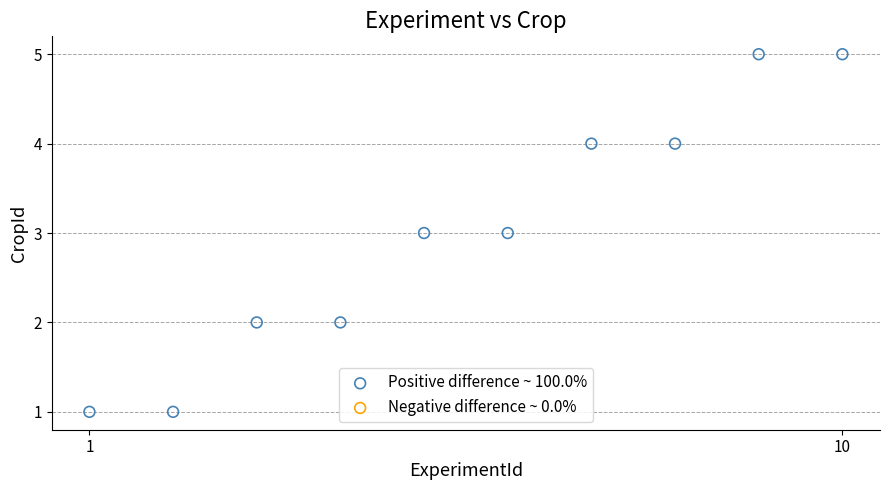

What is the average Y value?

3